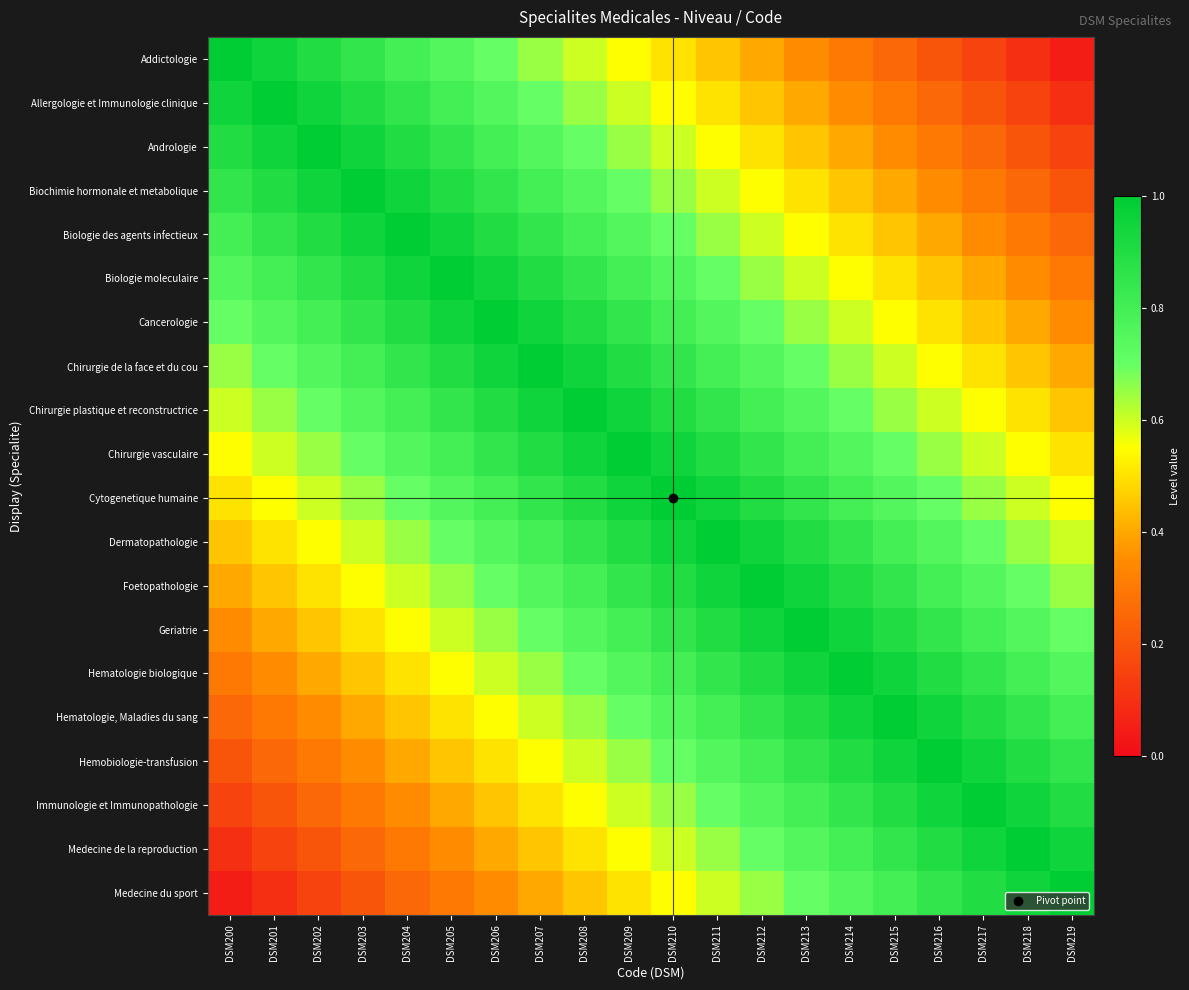

Count the number of data series in this chart.

20